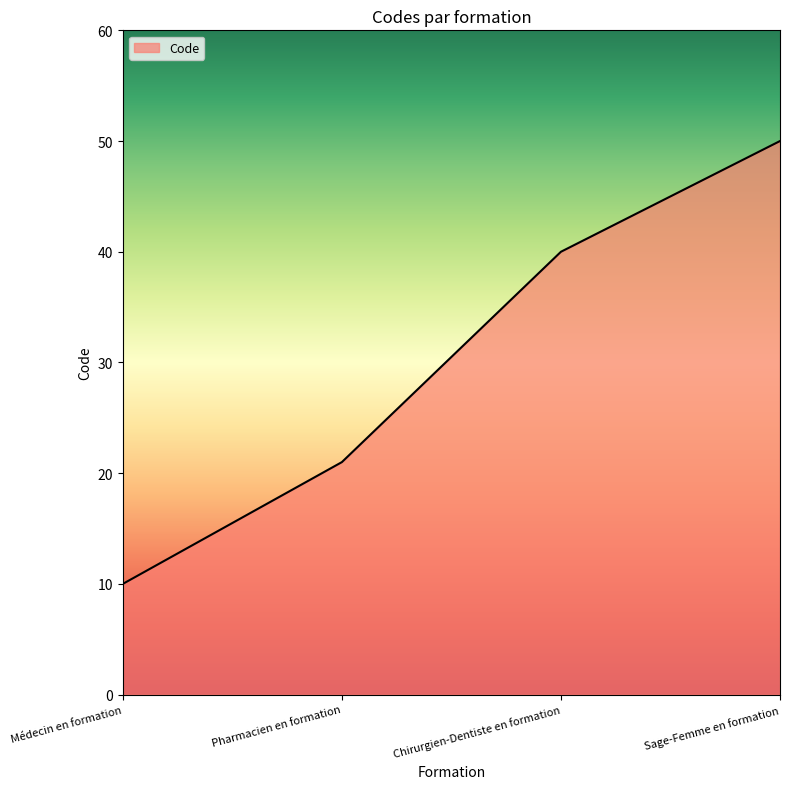

What is the smallest value displayed?

10